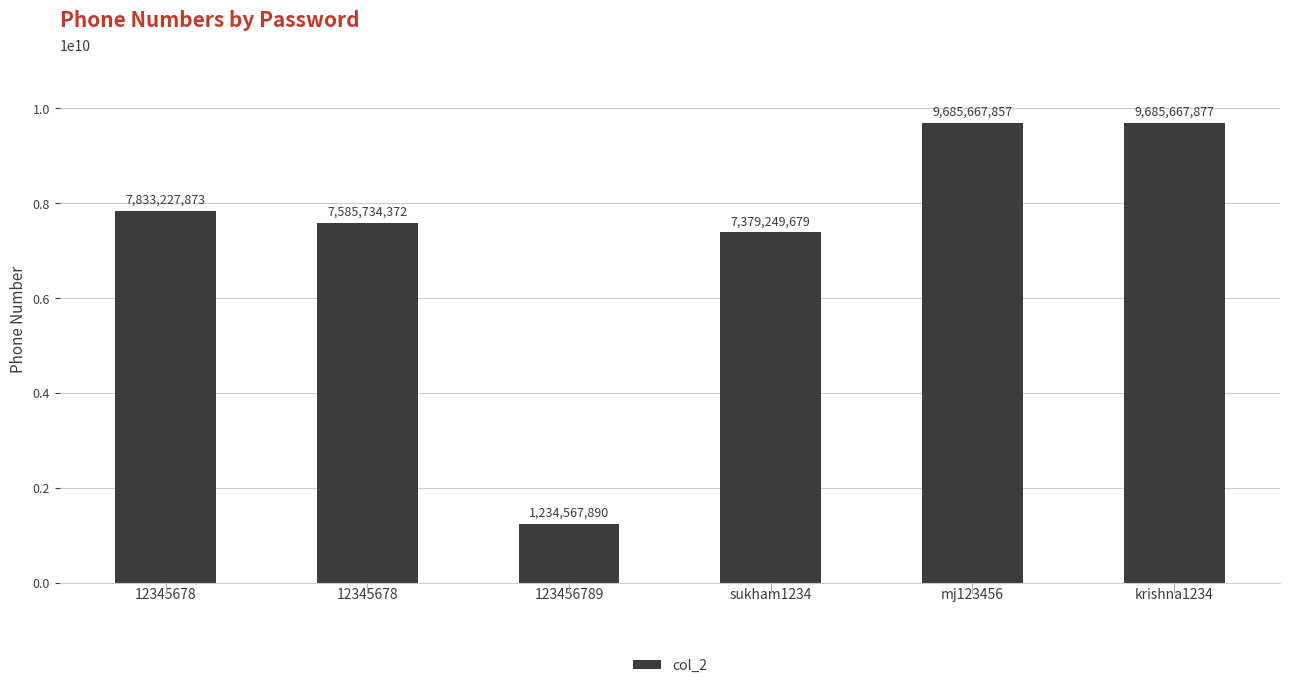

How many data points does each series have?

6